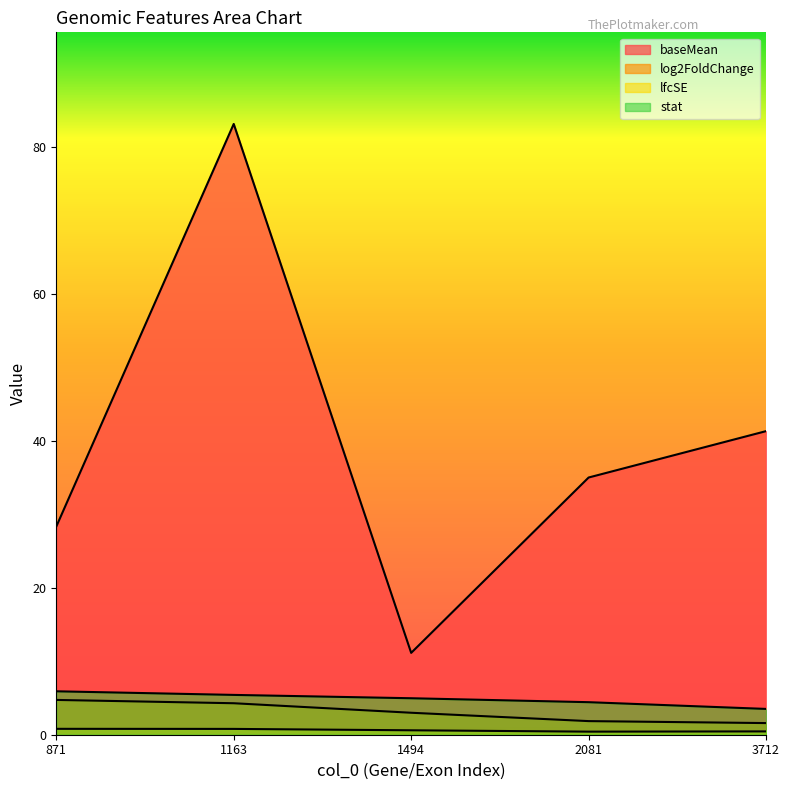

What is the average value of the baseMean series?

39.8